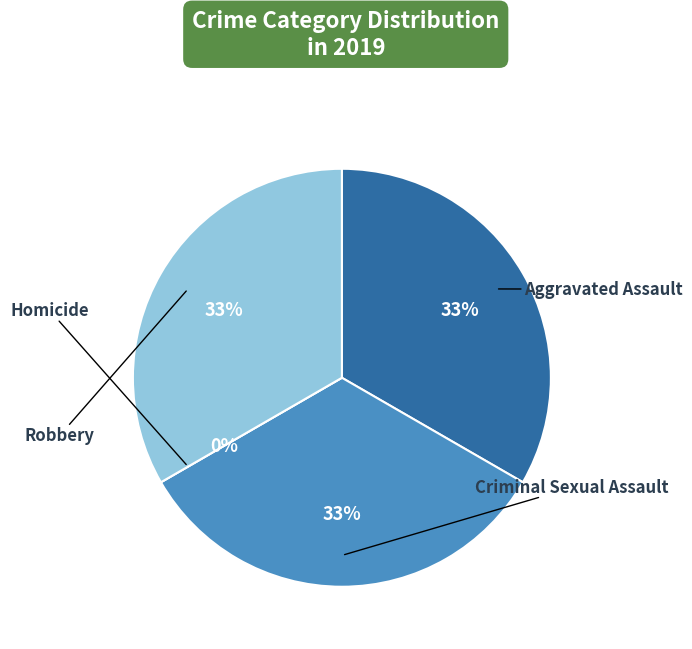

Combined, what portion of the pie is Robbery and Criminal Sexual Assault?

66.7%